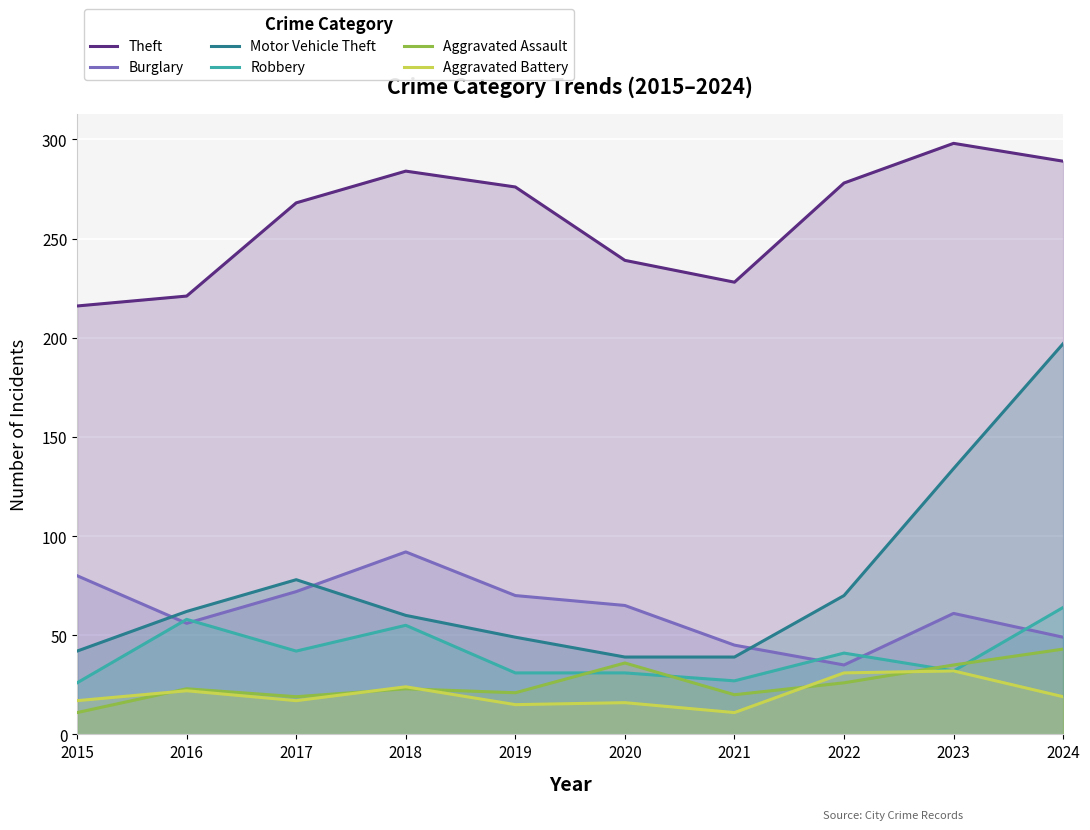

At how many categories does at least one series exceed 242?

6